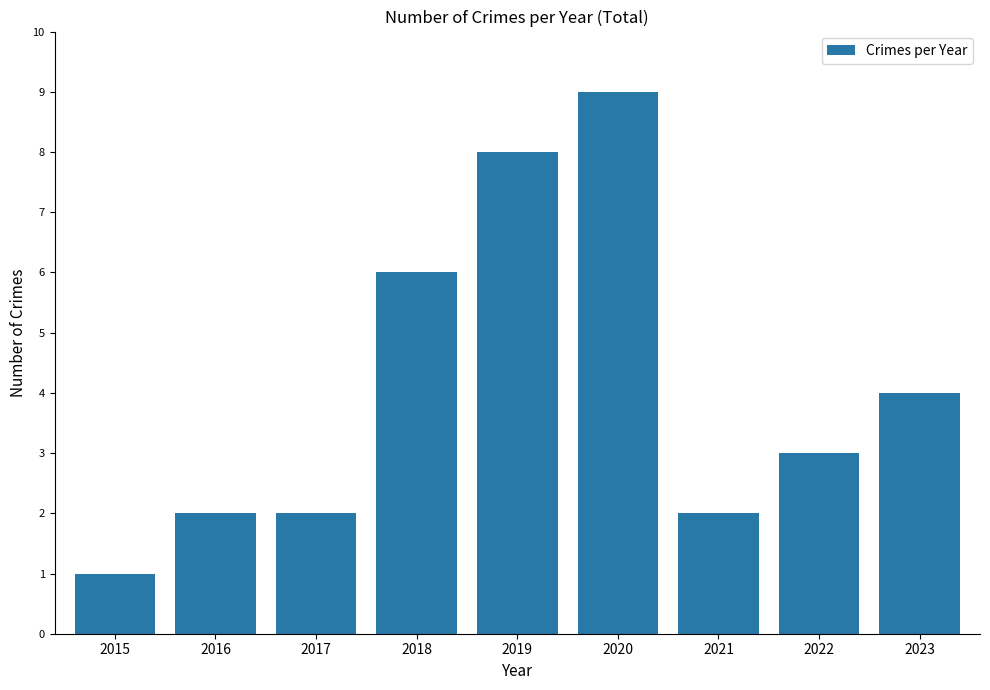

Are the bars grouped side by side (vs. stacked)?

No